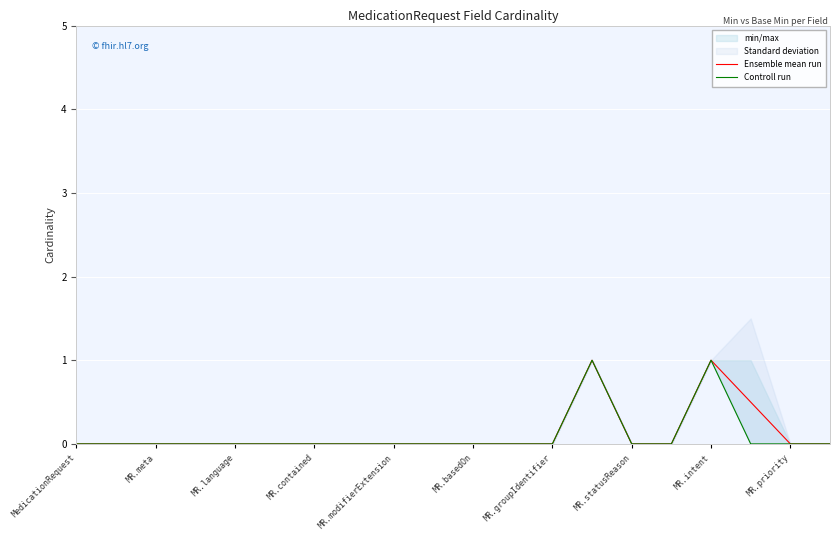

How many lines are shown in the chart?

2